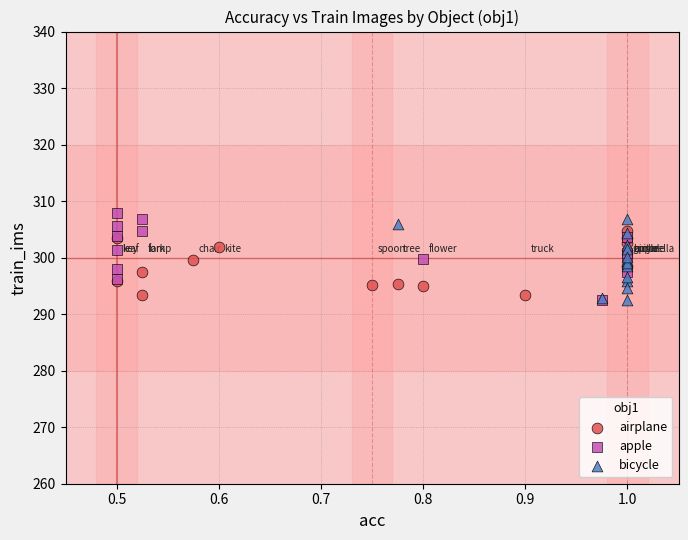

What are all the series names shown in the legend?

airplane, apple, bicycle